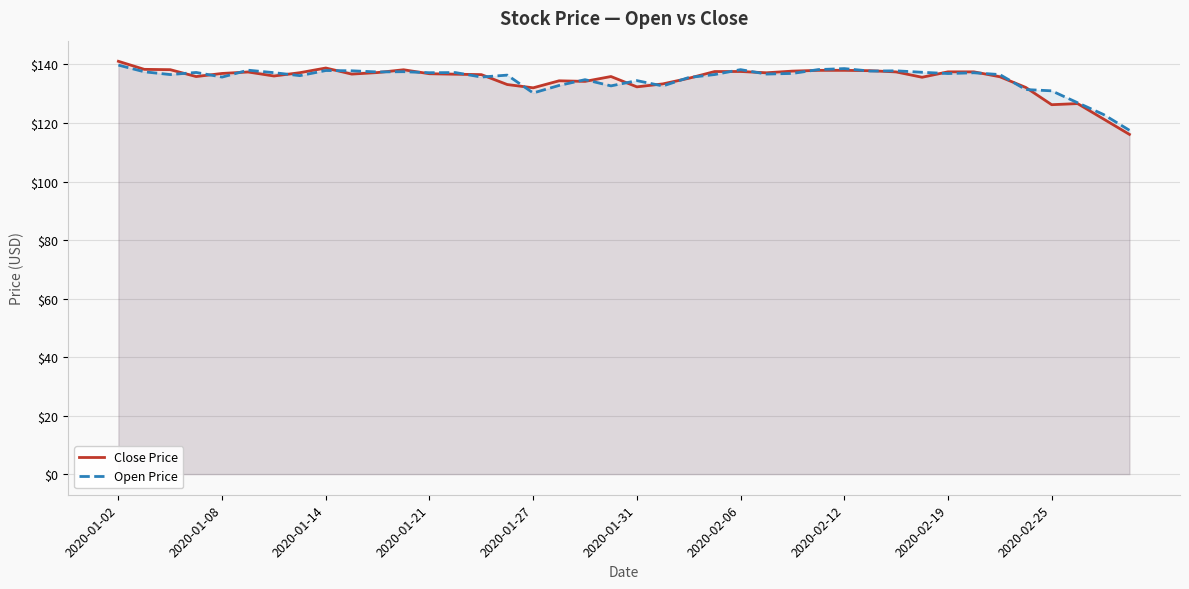

Which series has the largest range (max minus min)?

Close Price